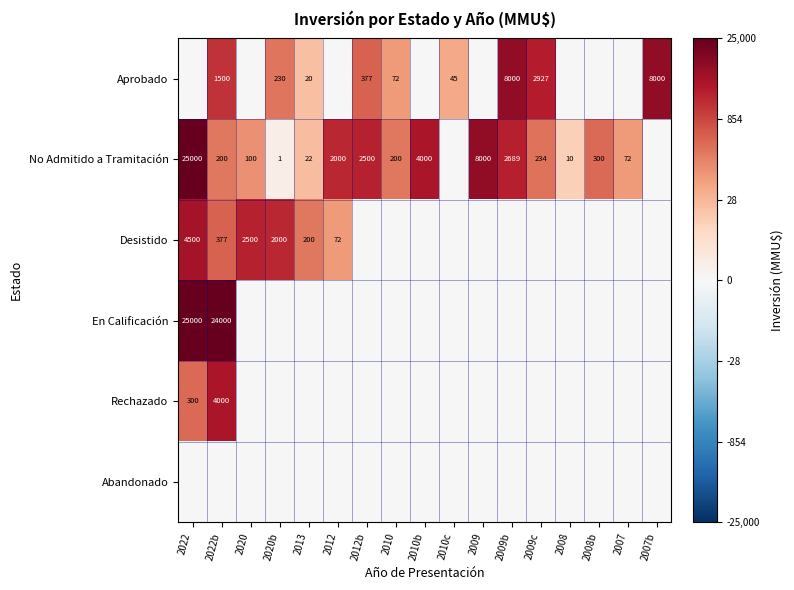

What is the sum of the No Admitido a Tramitación values at 2020 and 2020b?

101